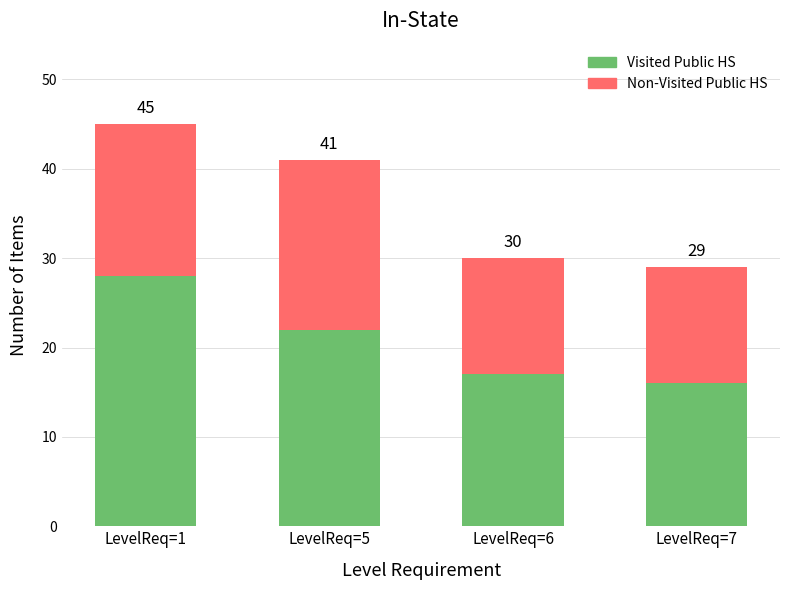

Are the bars horizontal?

No